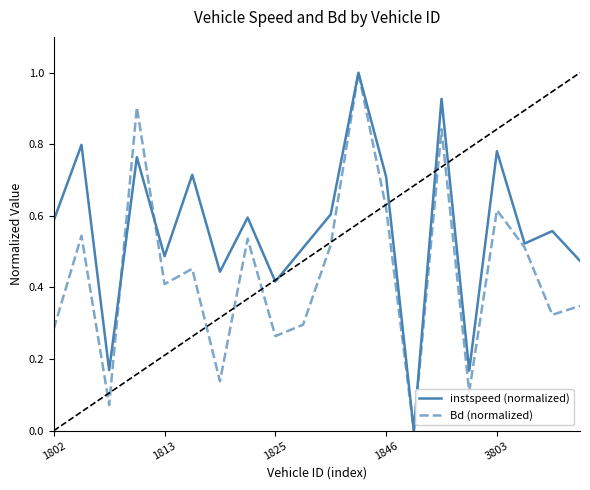

List the series in order of their overall mean, highest first.

instspeed (normalized), Bd (normalized)